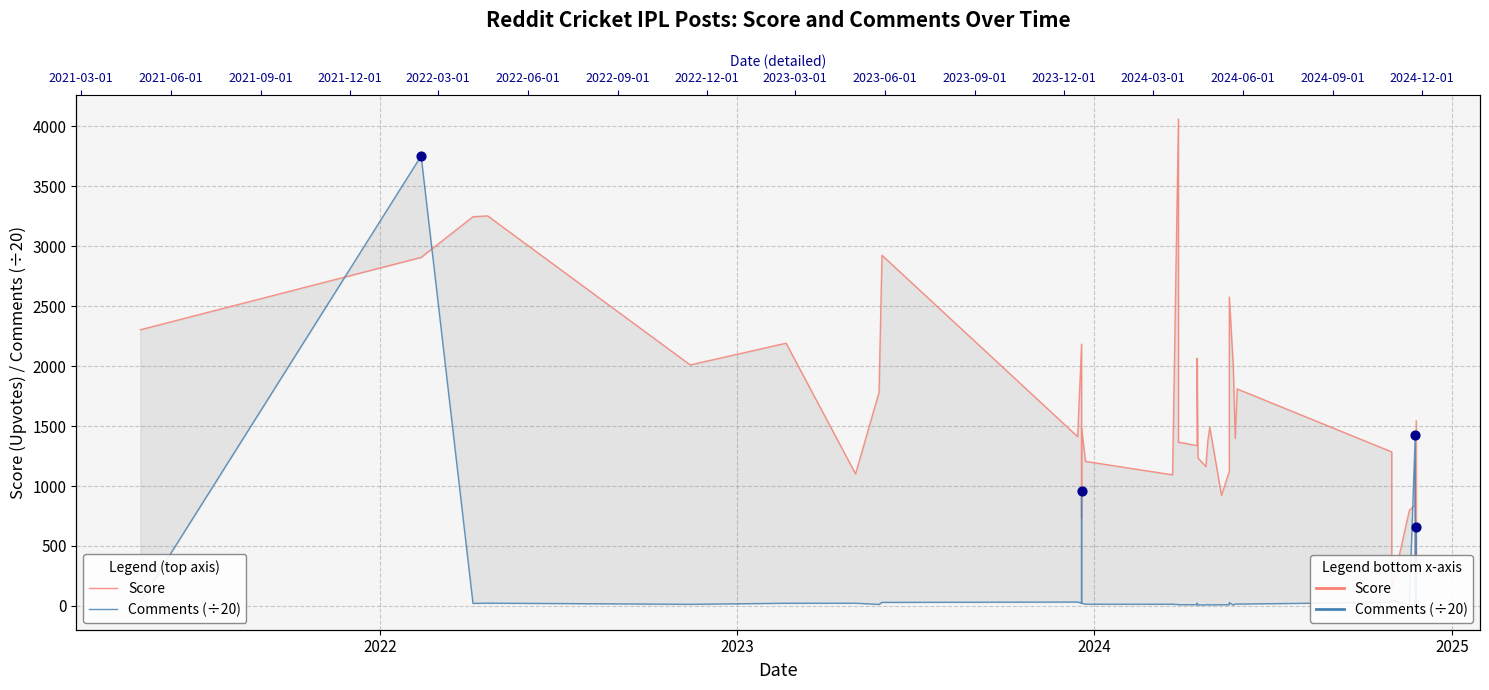

At which category is the sum across all series the highest?

2022